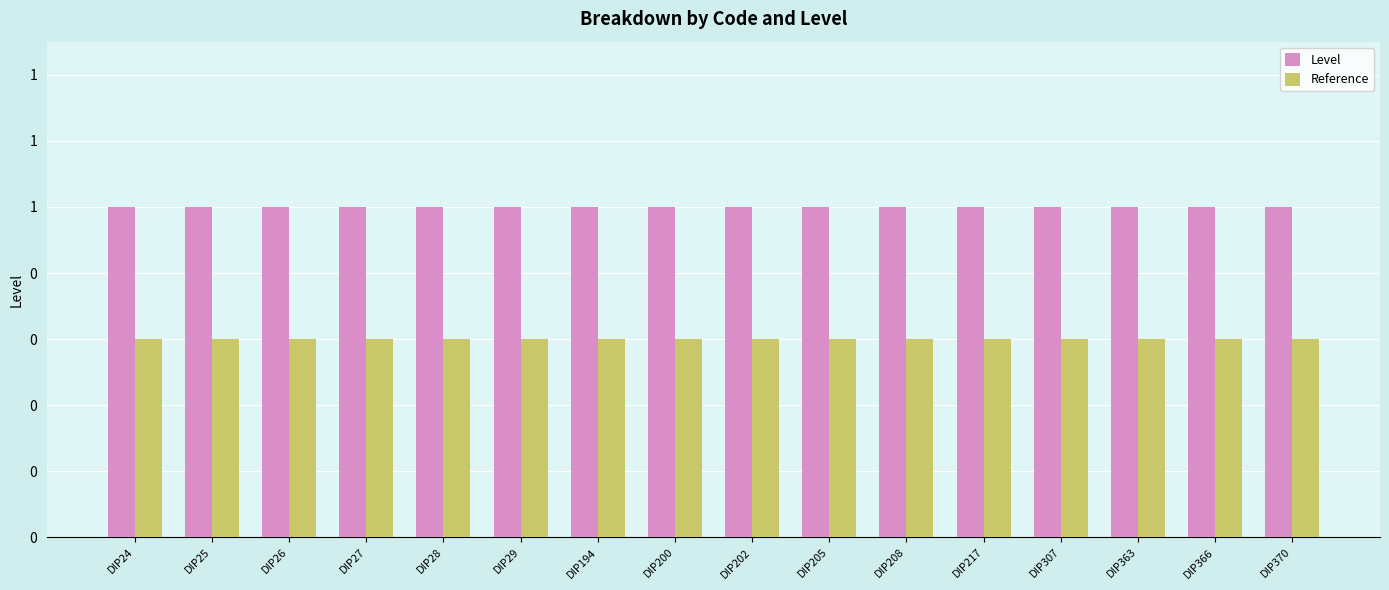

What are all the series names shown in the legend?

Level, Reference